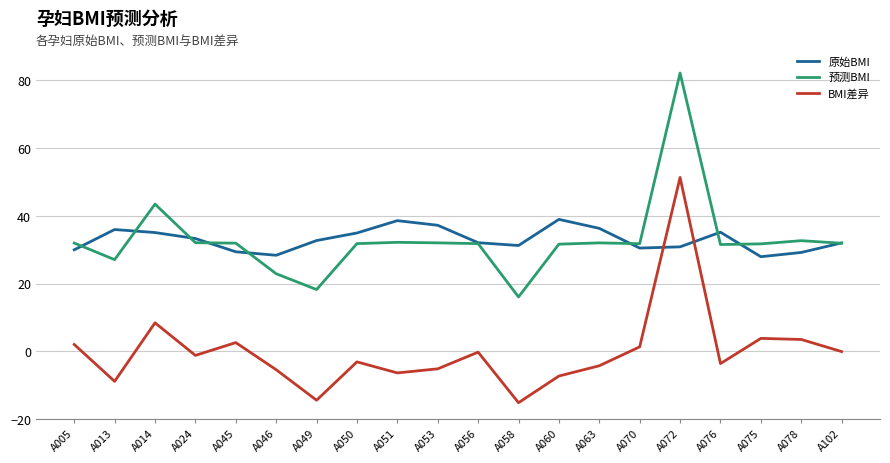

What is the sum of all 预测BMI values?

656.6